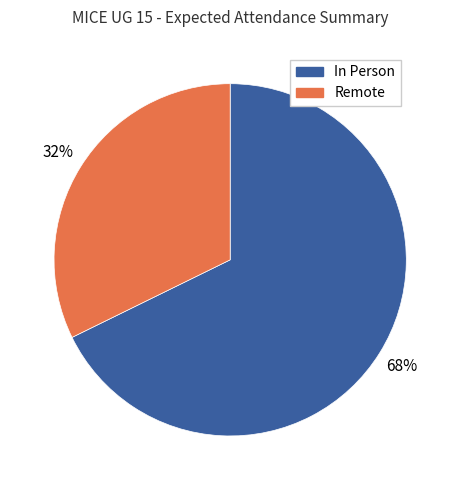

To the nearest percent, what percentage of the pie is Remote?

32%